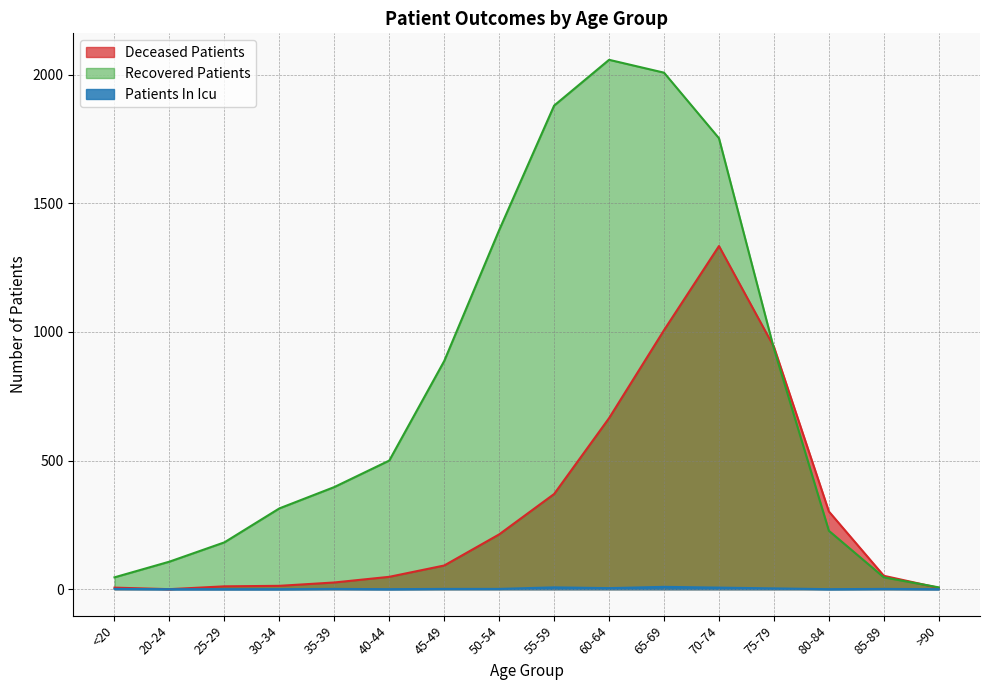

Between 65-69 and 70-74, which series saw the biggest shift?

Deceased Patients